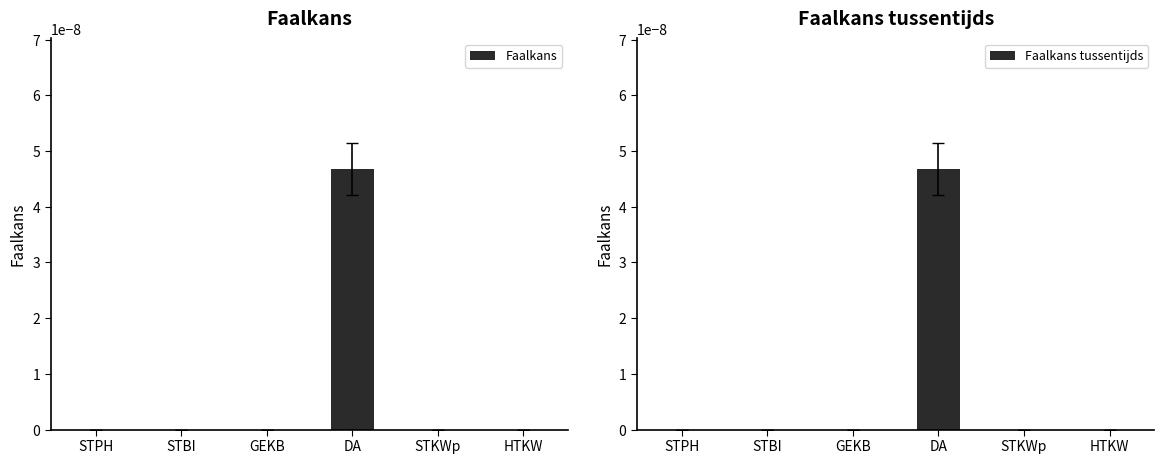

List the series in order of their peak value, highest first.

Faalkans, Faalkans tussentijds